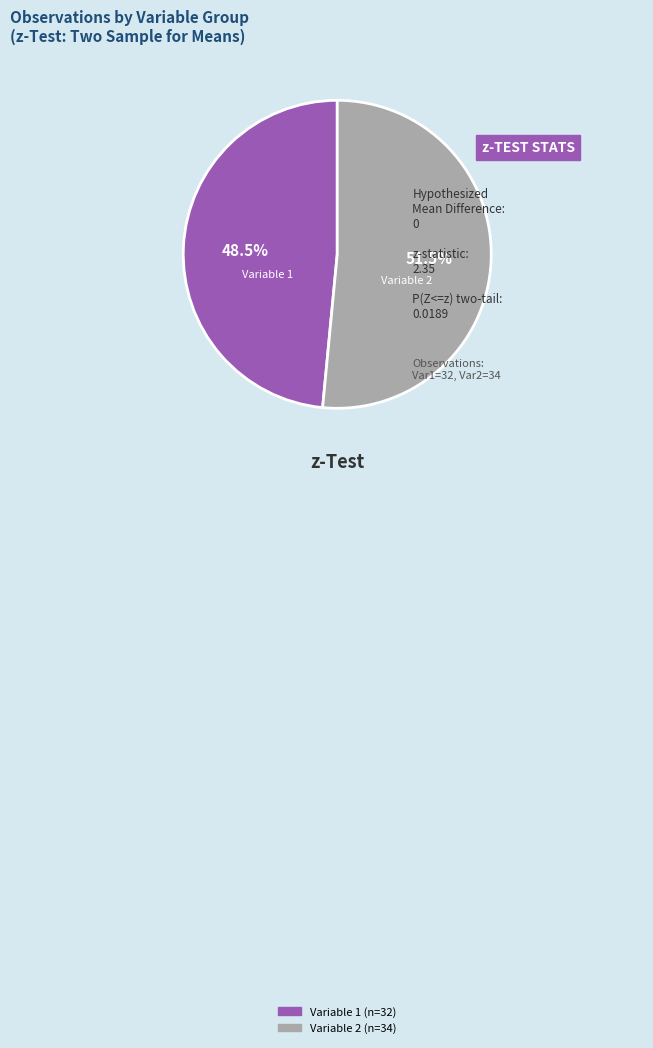

To the nearest percent, what is the difference between the largest and smallest slice percentages?

3%